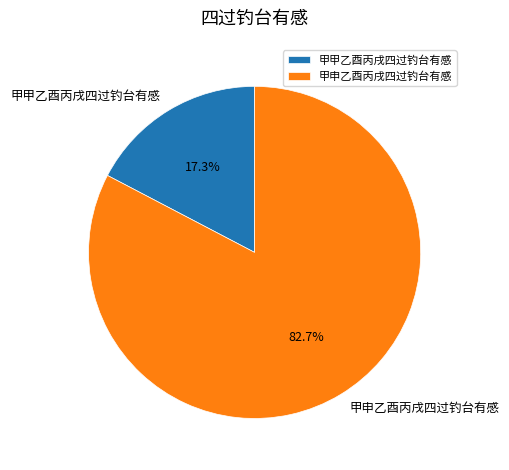

Rank the categories by value from lowest to highest.

甲甲乙酉丙戌四过钓台有感, 甲申乙酉丙戌四过钓台有感